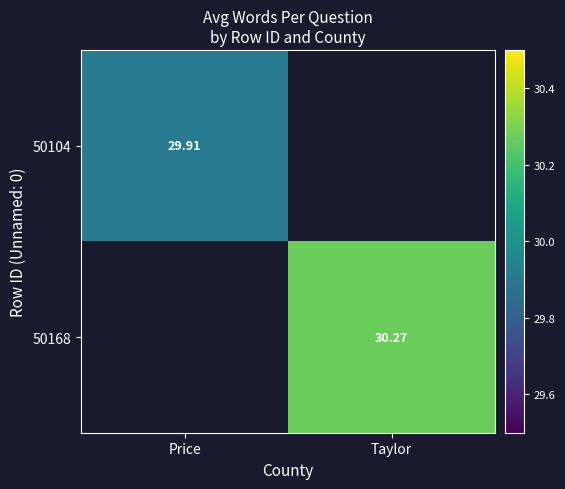

Is the value of 50168 at Taylor greater than the value of 50104 at Price?

Yes